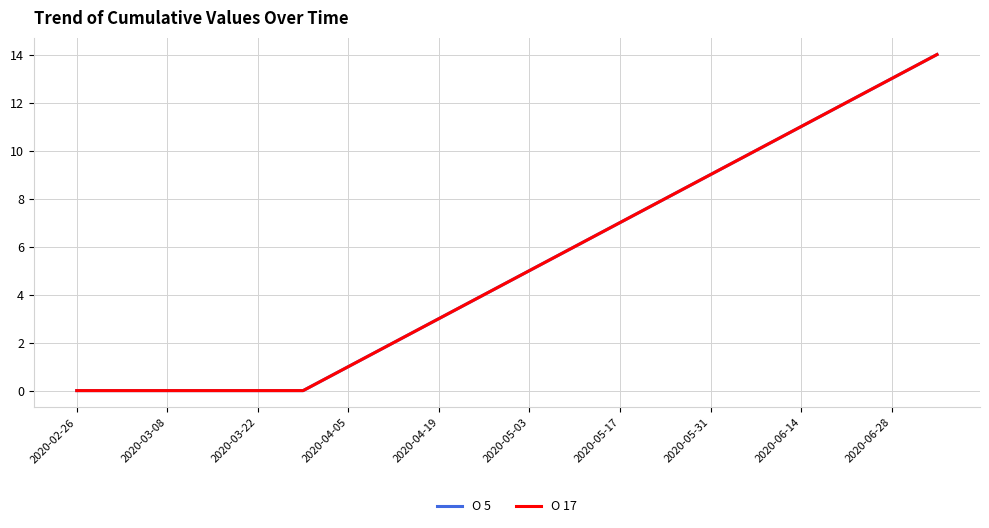

Does the chart have visible grid lines?

Yes